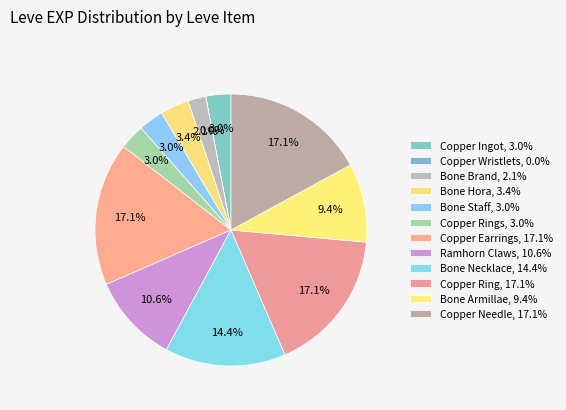

To the nearest percent, what is the average slice percentage?

8%